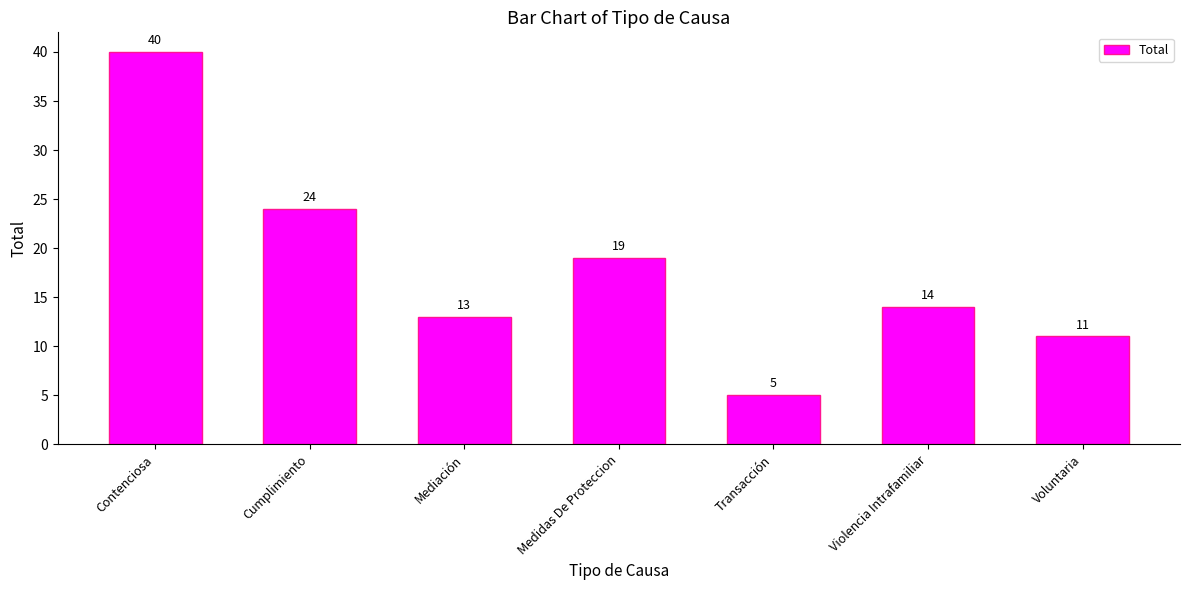

How many values are below 14?

3